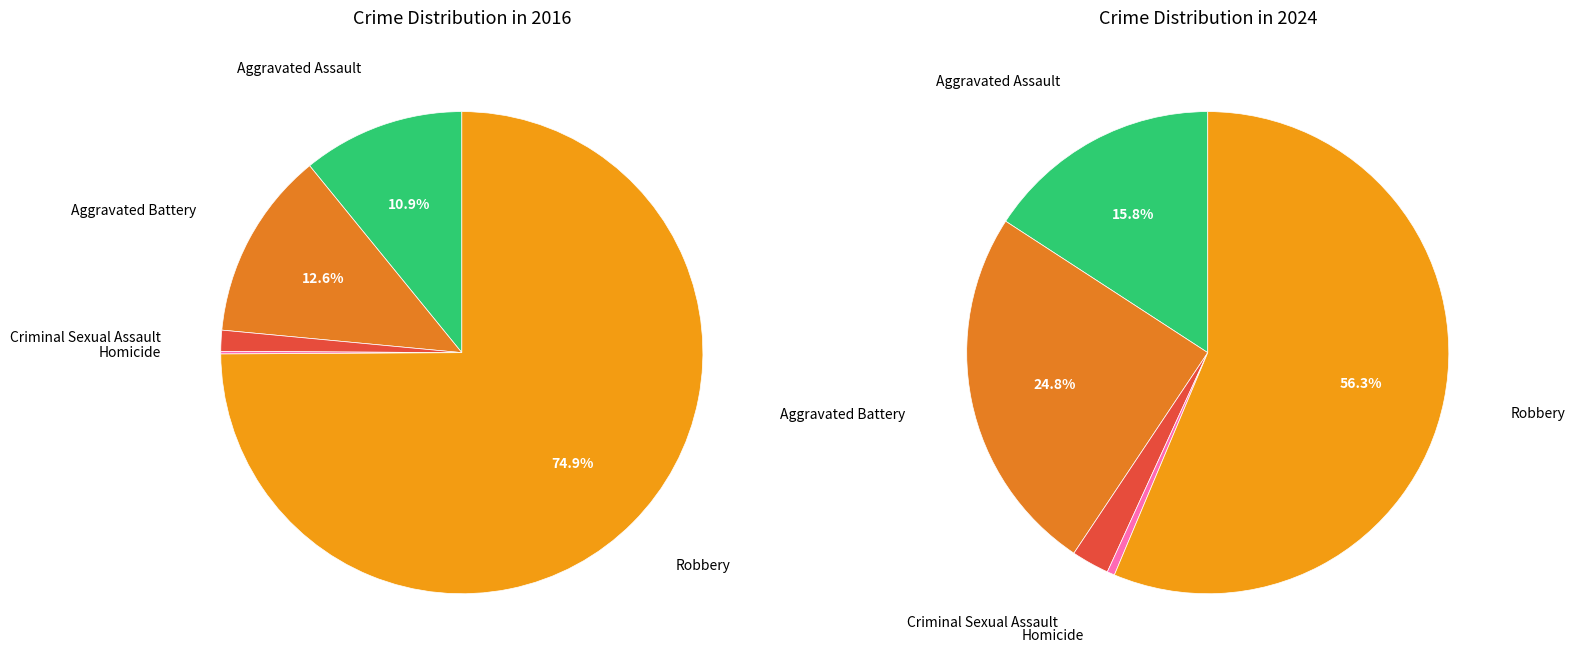

Which slice is the largest?

Robbery